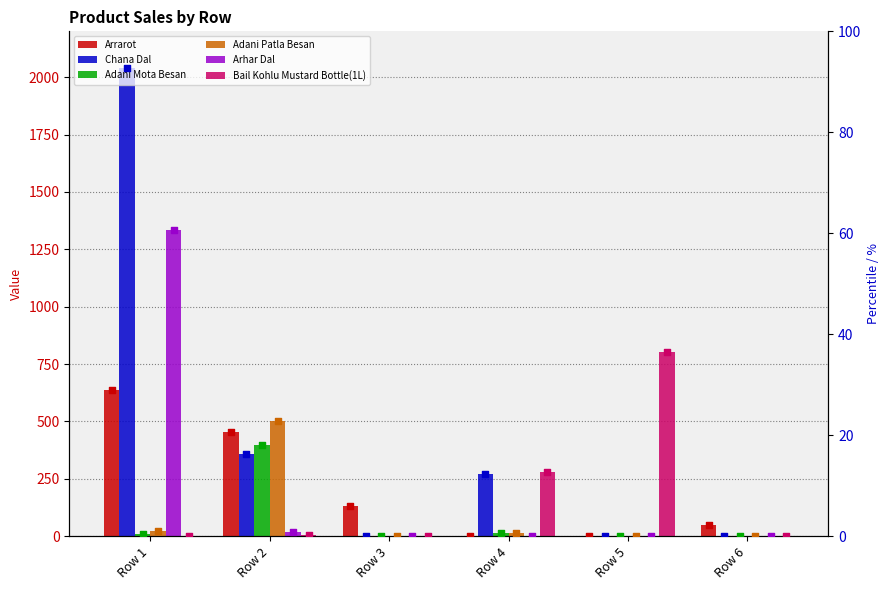

What are all the series names shown in the legend?

Arrarot, Chana Dal, Adani Mota Besan, Adani Patla Besan, Arhar Dal, Bail Kohlu Mustard Bottle(1L)